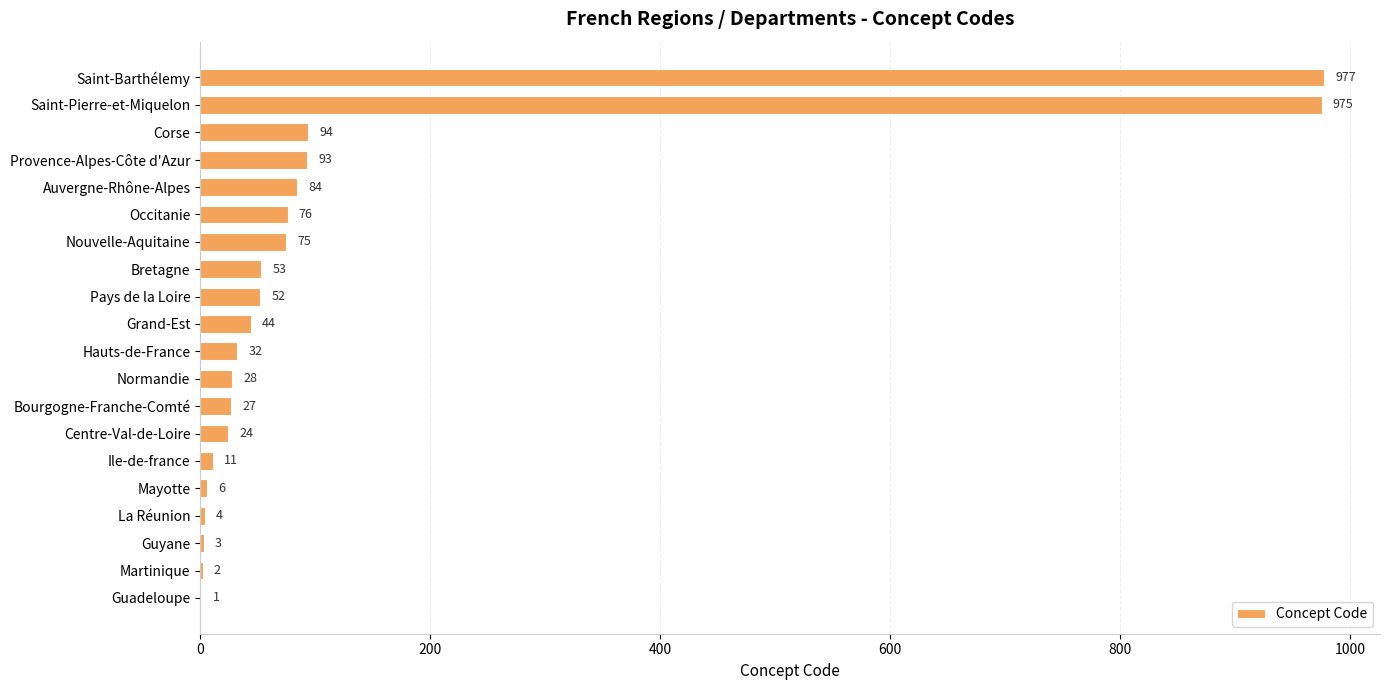

Read the value at Hauts-de-France.

32